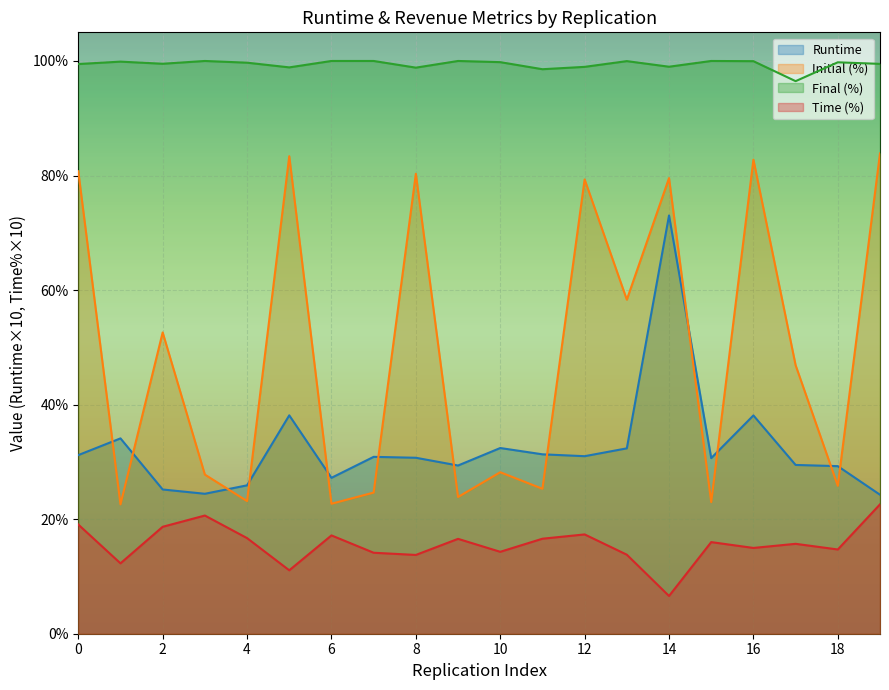

The Runtime series shows 42.5 at 0. True or false?

False